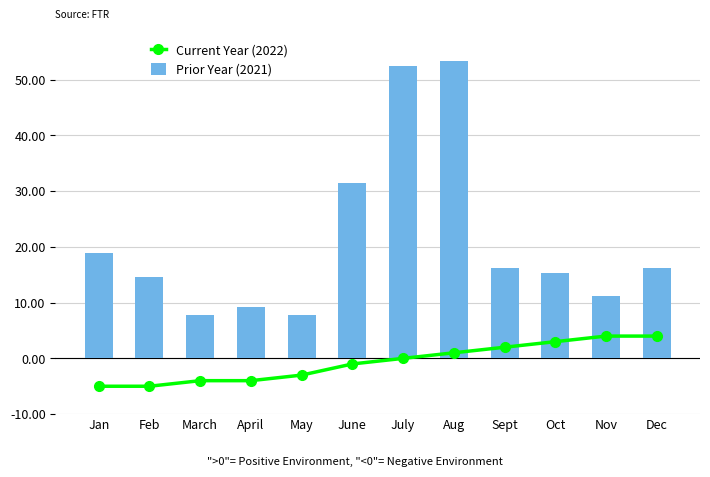

The Prior Year (2021) series shows 7.6 at Nov. True or false?

False